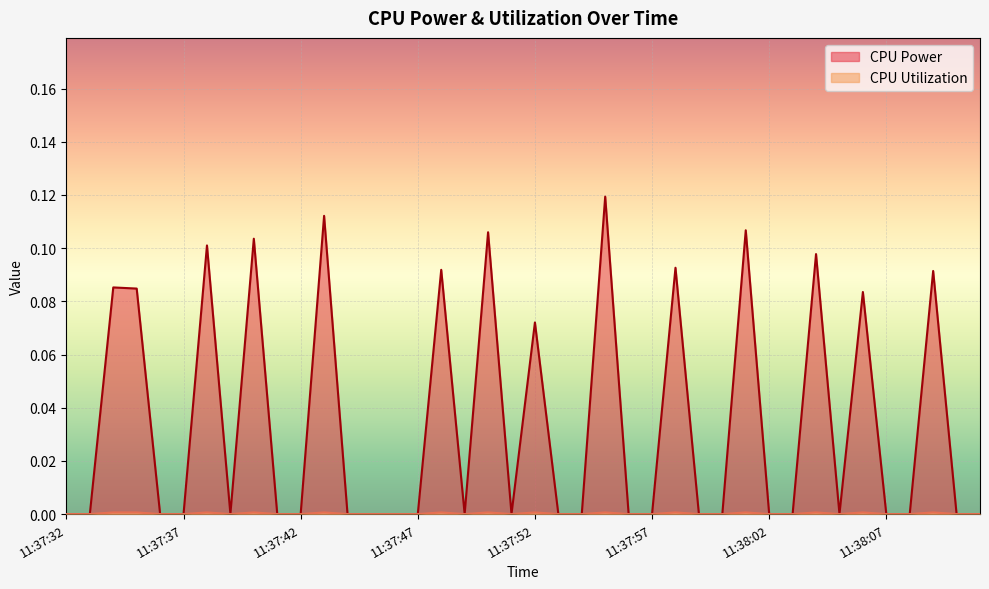

At which category does CPU Utilization reach its first local valley?

11:37:39